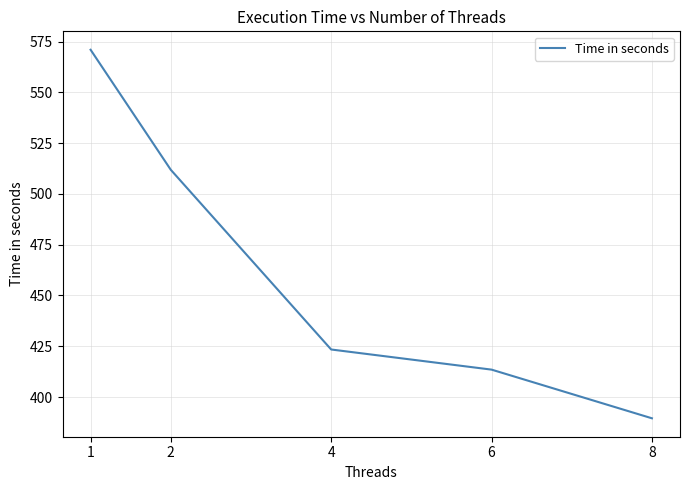

Approximately how many times larger is the value at 1 compared to 6?

1.4